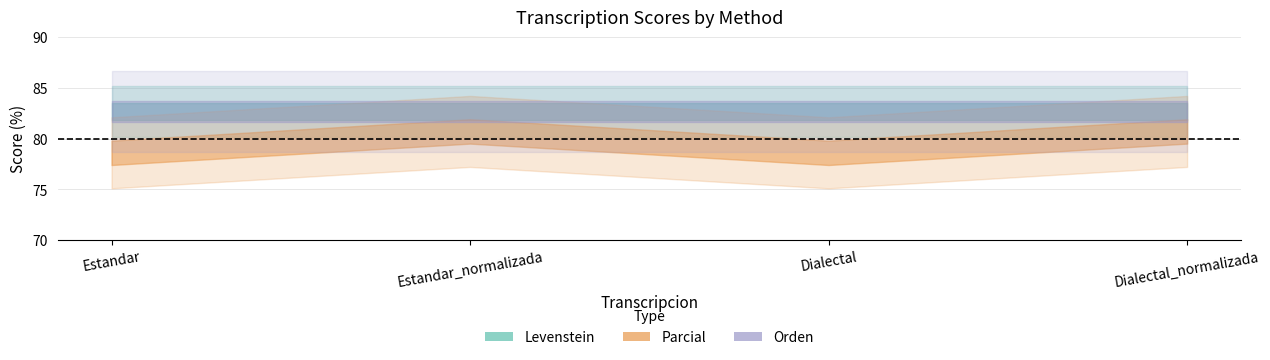

What value does the Parcial series have at Dialectal_normalizada?

80.7